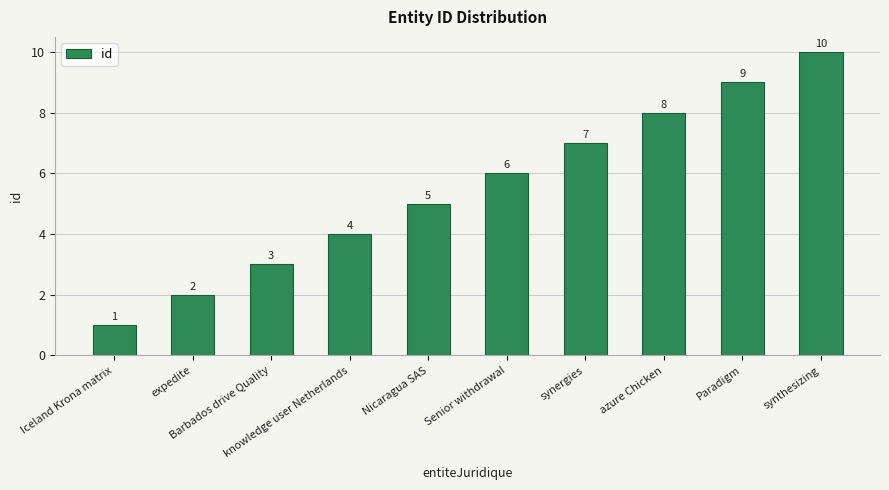

What is the greatest value displayed?

10